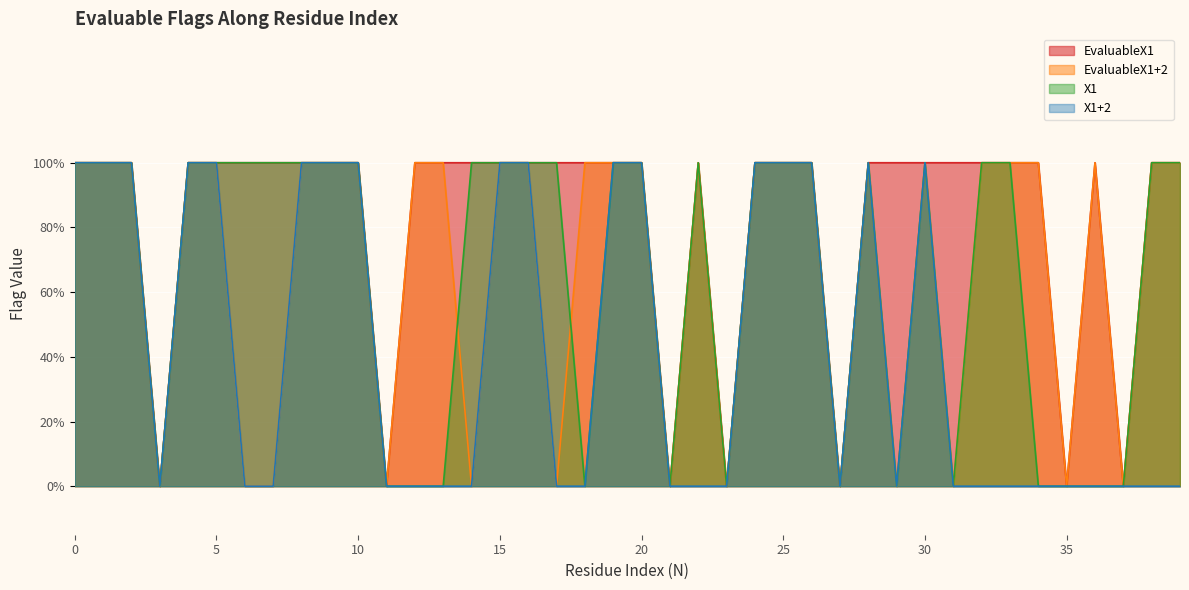

List the labels in order of EvaluableX1 value, smallest first.

3, 11, 21, 23, 27, 35, 37, 0, 1, 2, 4, 5, 6, 7, 8, 9, 10, 12, 13, 14, 15, 16, 17, 18, 19, 20, 22, 24, 25, 26, 28, 29, 30, 31, 32, 33, 34, 36, 38, 39